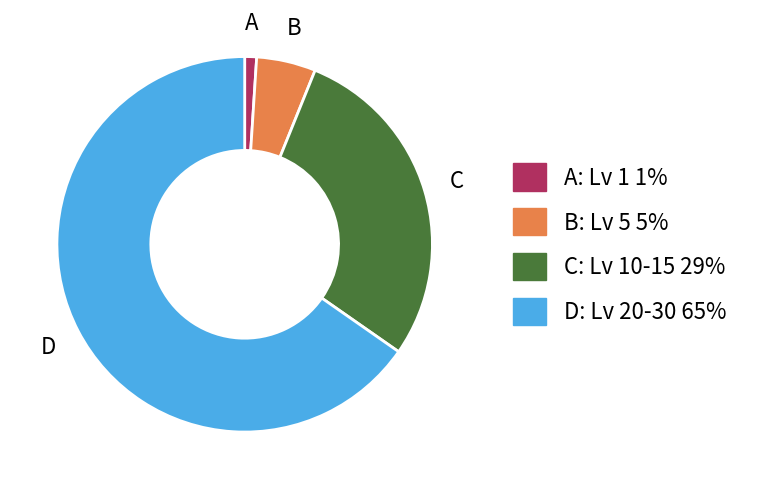

True or false: D: Lv 20-30 65% accounts for 65% of the total.

True